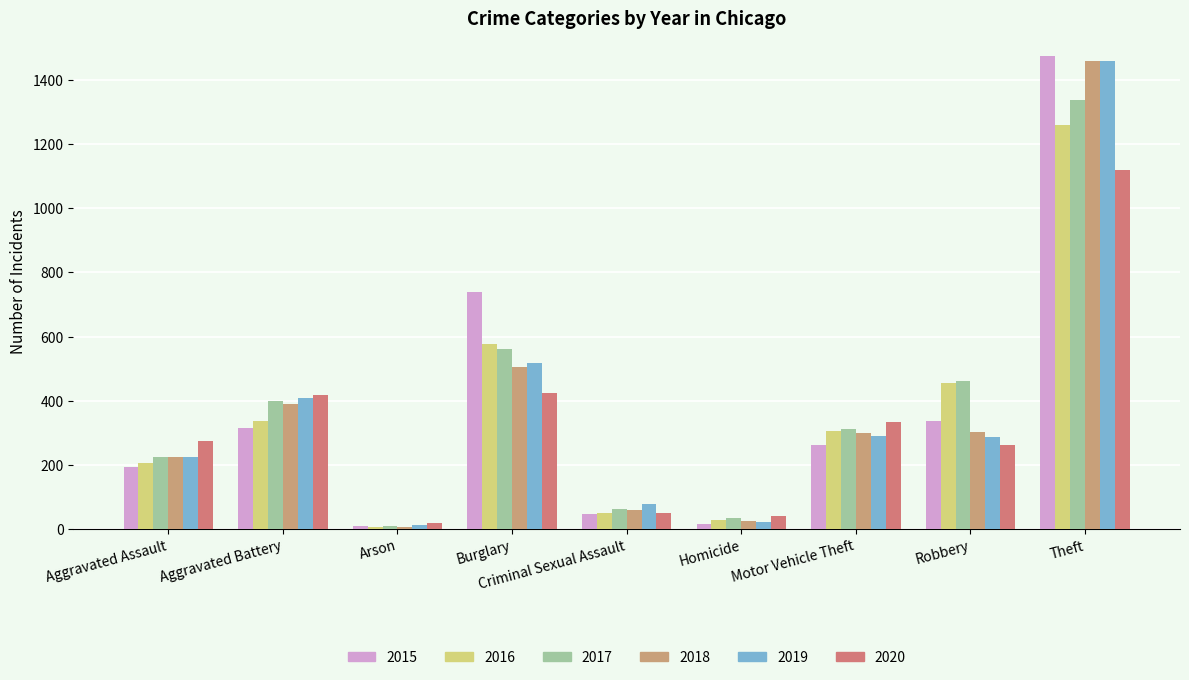

What is the difference between the maximum and second lowest values in the 2015 series?

1459